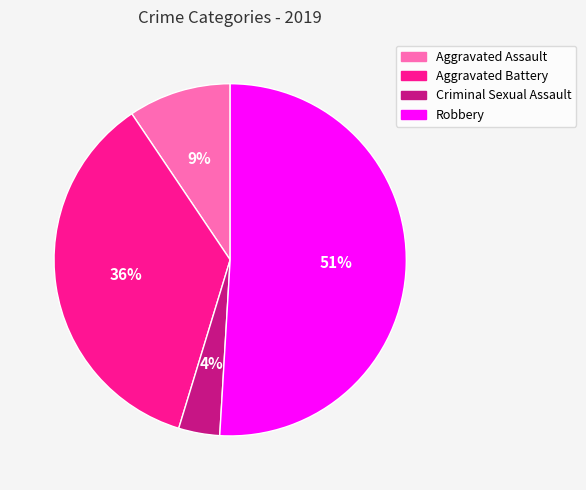

Is it true that Criminal Sexual Assault is 4% of the pie?

True